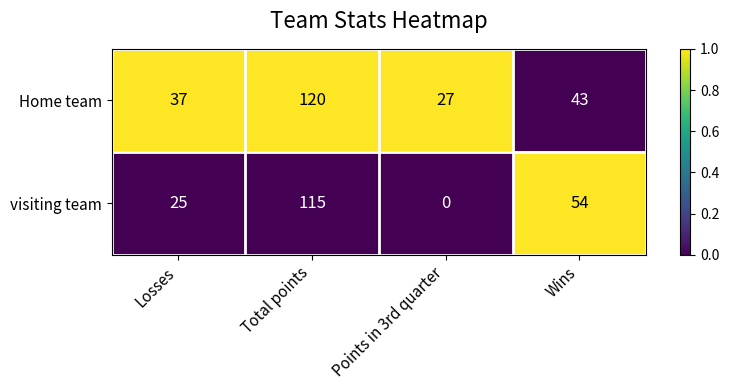

What is the spread (max minus min) of values at Losses?

12